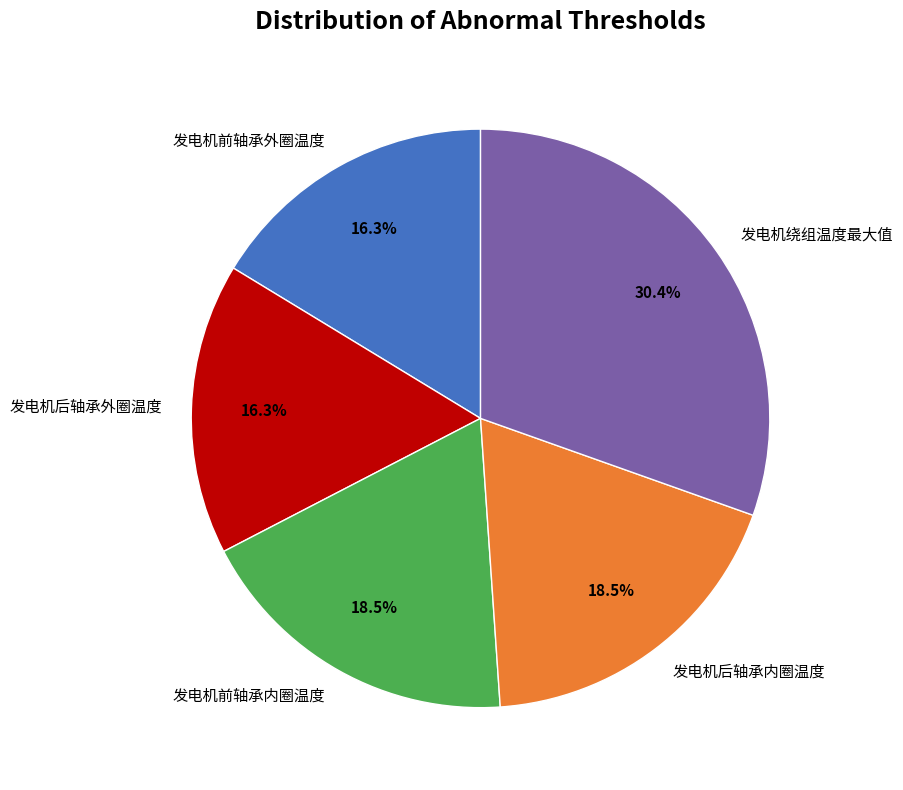

What percentage is NOT represented by 发电机后轴承外圈温度?

83.7%